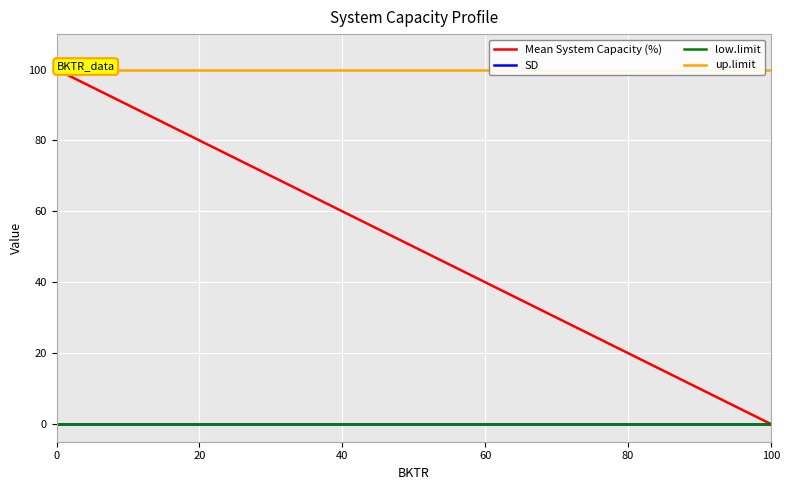

Which series has the largest range (max minus min)?

Mean System Capacity (%)